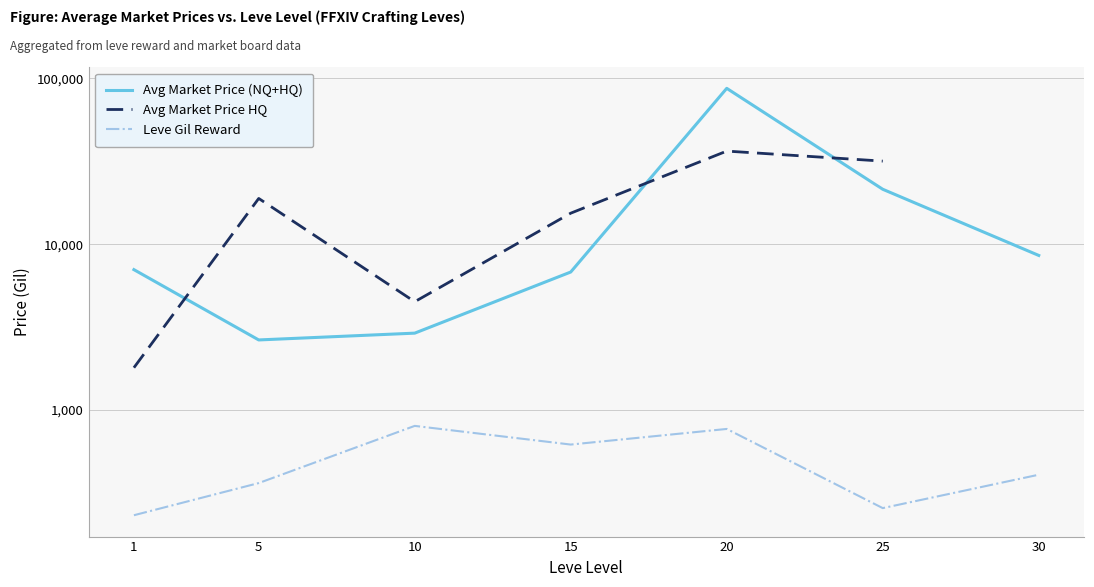

At which label does Avg Market Price (NQ+HQ) reach its minimum?

5